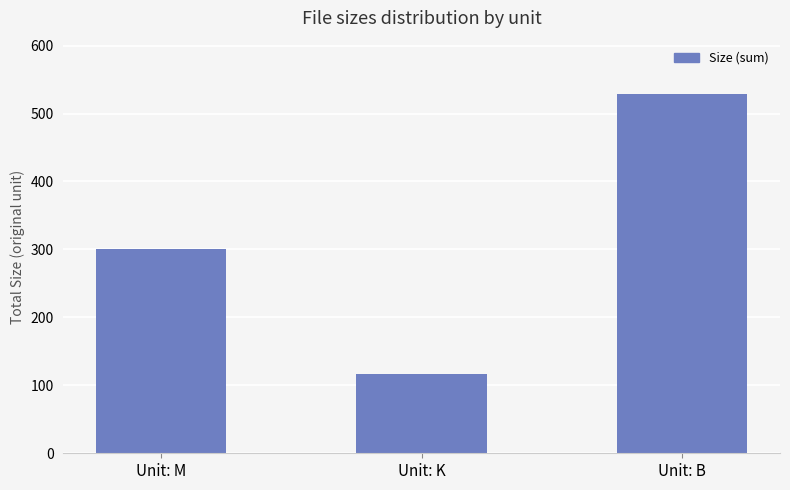

True or false: the data shows 300.6 at Unit: M.

True